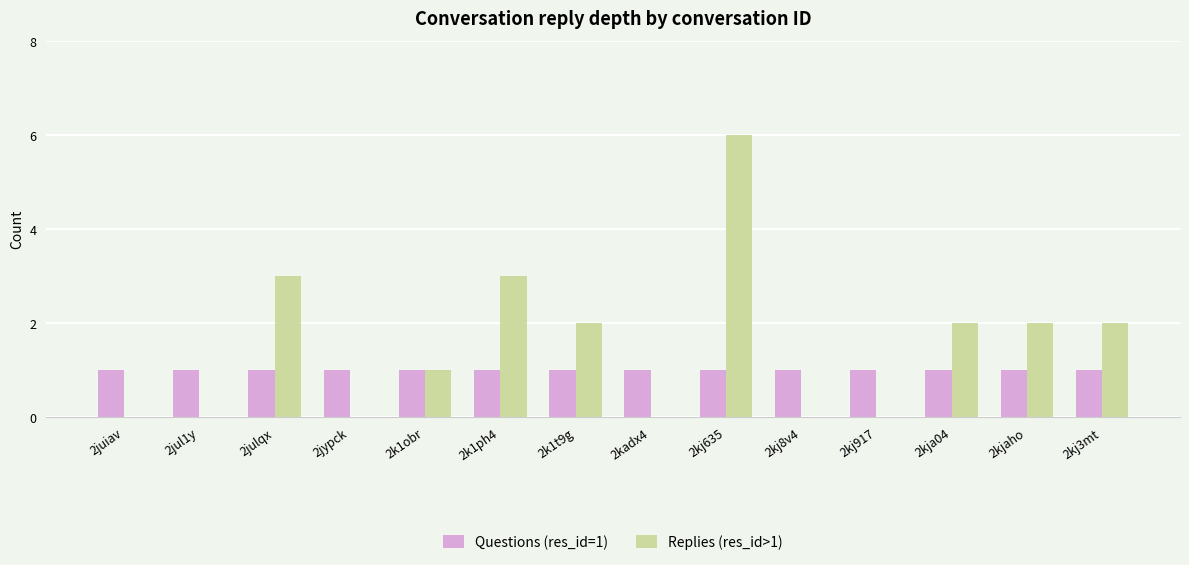

Where does the Replies (res_id>1) series first go above 2?

2julqx